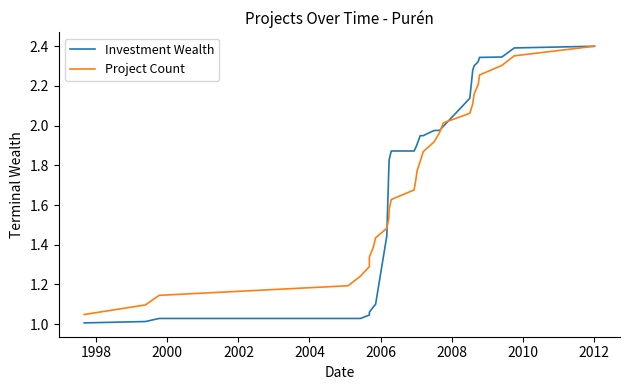

Reading right to left, what are all the values shown in this chart?

Investment Wealth: 2.4	2.4	2.3	2.3	2.3	2.3	2.3	2.1	2.0	2.0	2.0	1.9	1.9	1.9	1.9	1.9	1.9	1.8	1.8	1.4	1.1	1.1	1.1	1.0	1.0	1.0	1.0	1.0	1.0
Project Count: 2.4	2.4	2.3	2.3	2.2	2.2	2.1	2.1	2.0	2.0	1.9	1.9	1.8	1.8	1.7	1.7	1.6	1.6	1.5	1.5	1.4	1.4	1.3	1.3	1.2	1.2	1.1	1.1	1.0